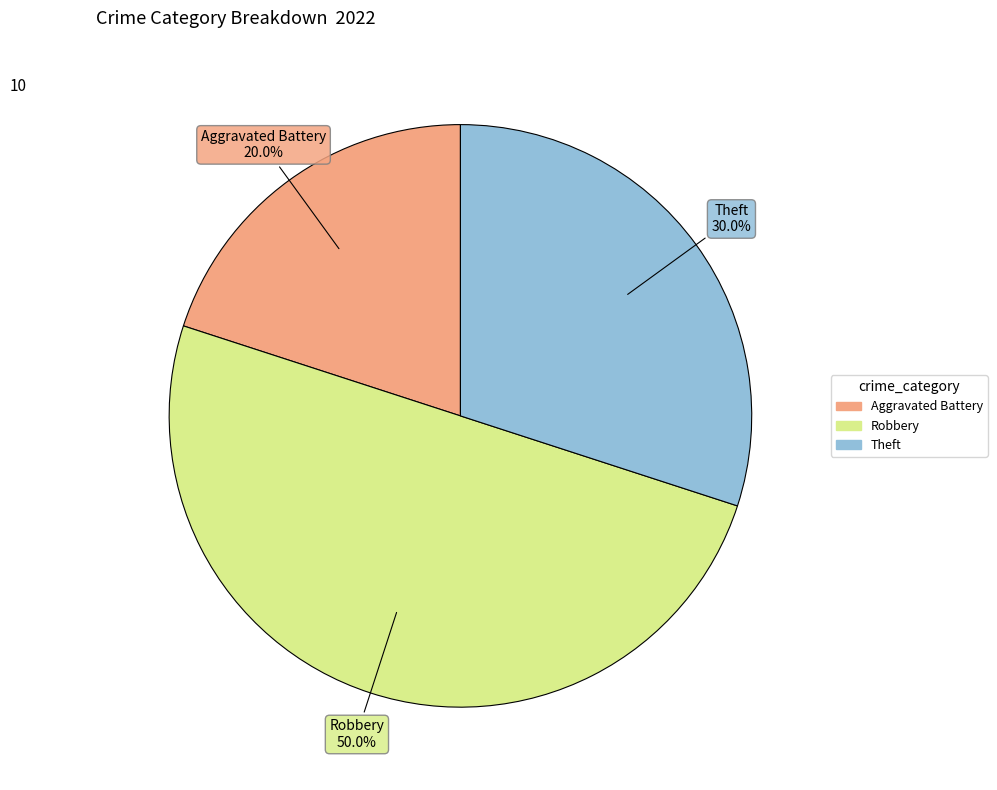

Is there a majority slice in this chart?

No